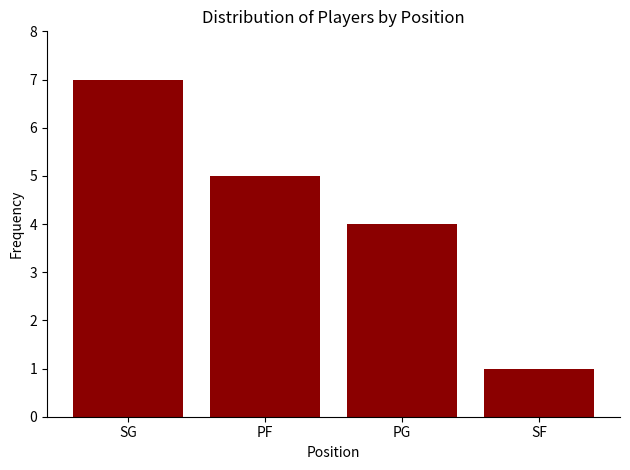

How many values are between 4 and 7?

3